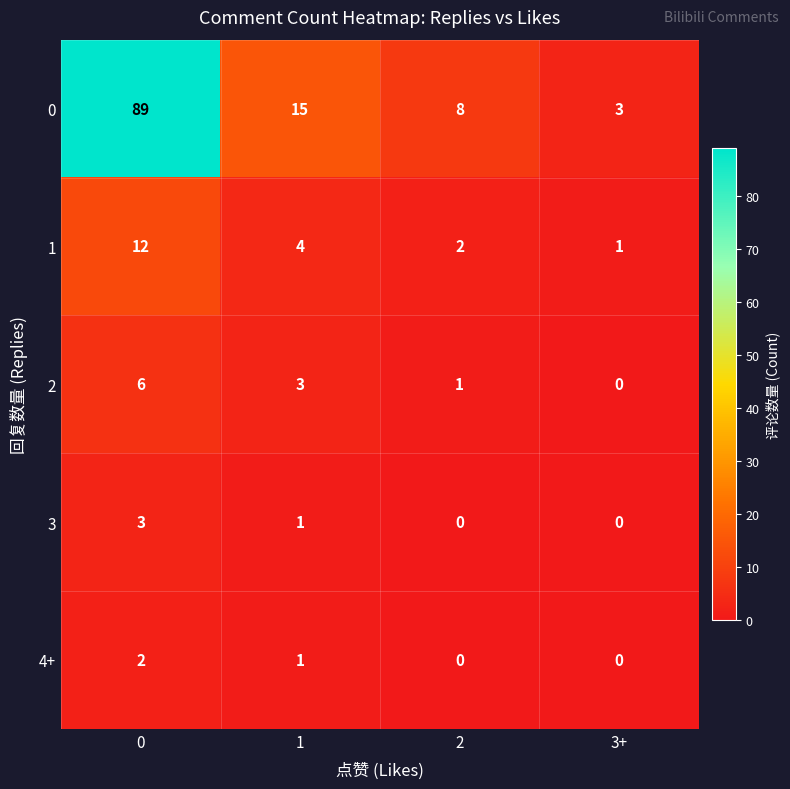

Which series has the largest total across all categories?

0